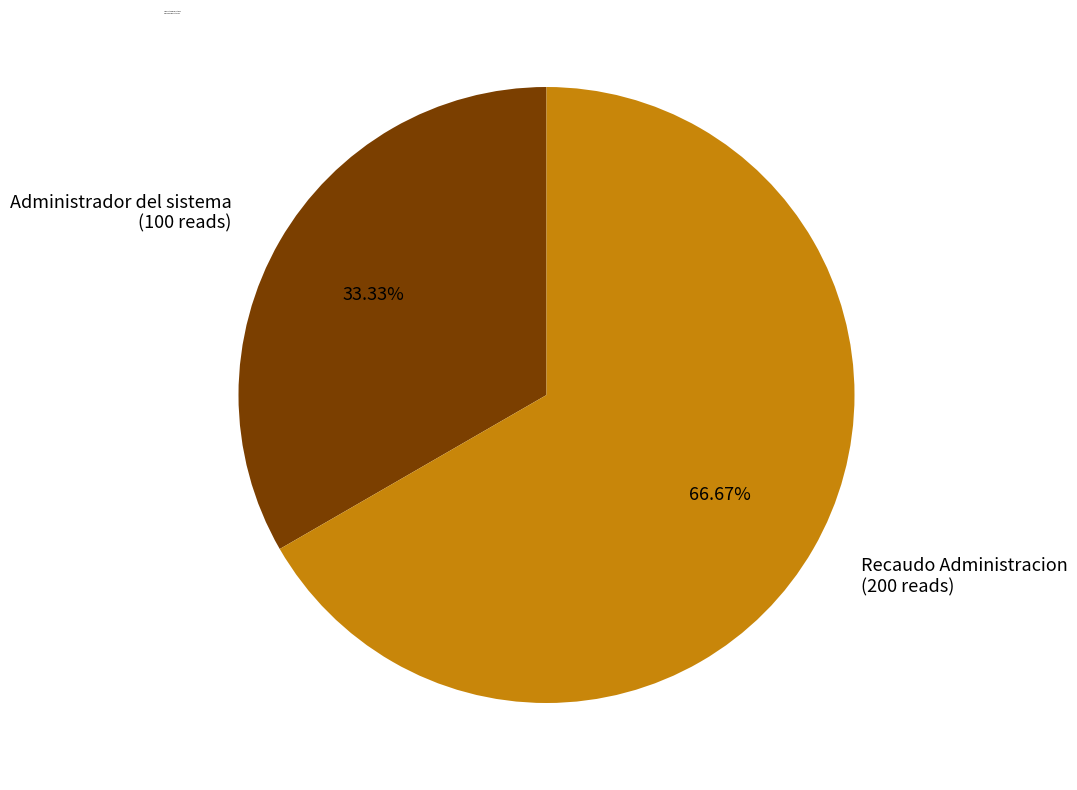

Combined, do Administrador del sistema and Recaudo Administracion account for over 50%?

Yes